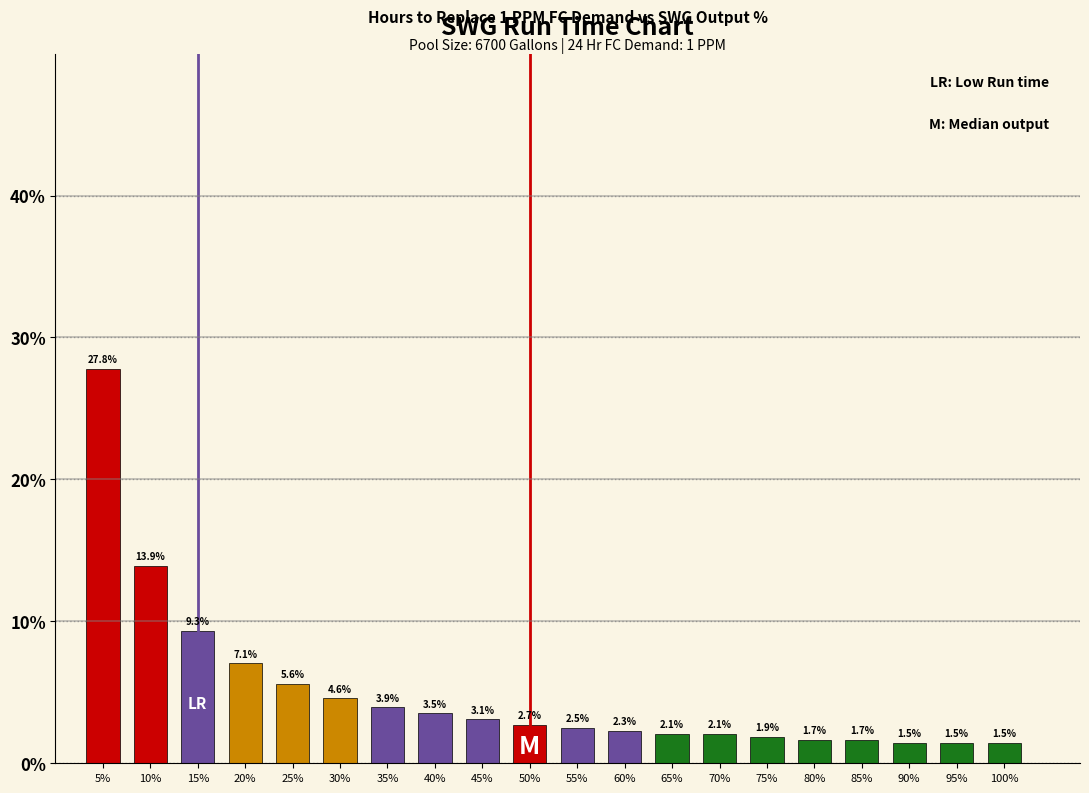

Reading right to left, extract all data points from this chart.

100%=1.5	95%=1.5	90%=1.5	85%=1.7	80%=1.7	75%=1.9	70%=2.1	65%=2.1	60%=2.3	55%=2.5	50%=2.7	45%=3.1	40%=3.5	35%=3.9	30%=4.6	25%=5.6	20%=7.1	15%=9.3	10%=13.9	5%=27.8